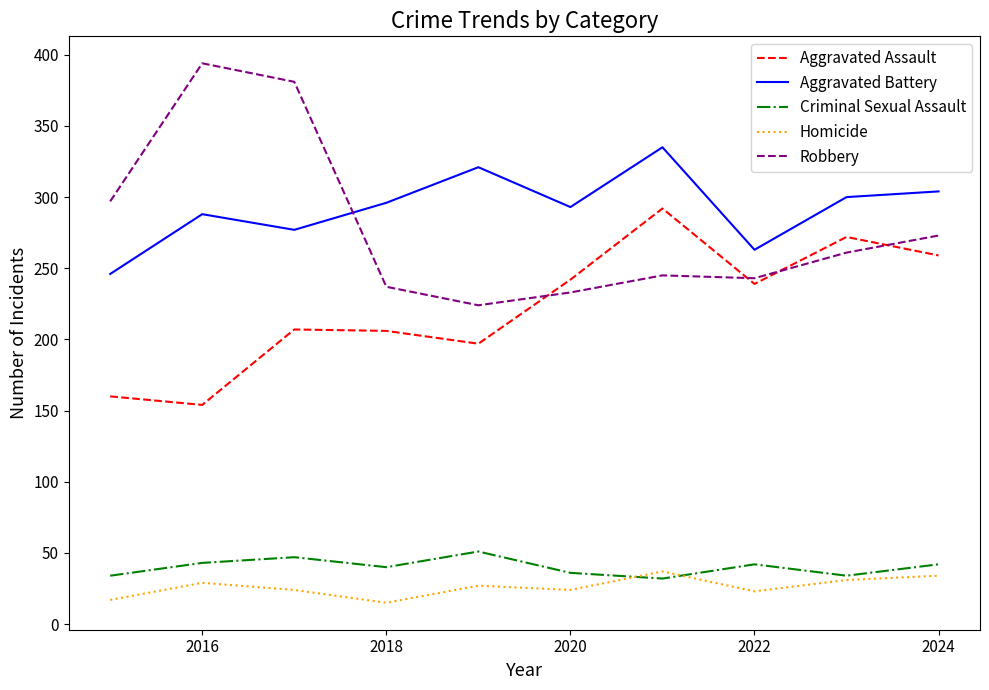

In Robbery, how many points are higher than both neighbors (excluding endpoints)?

2